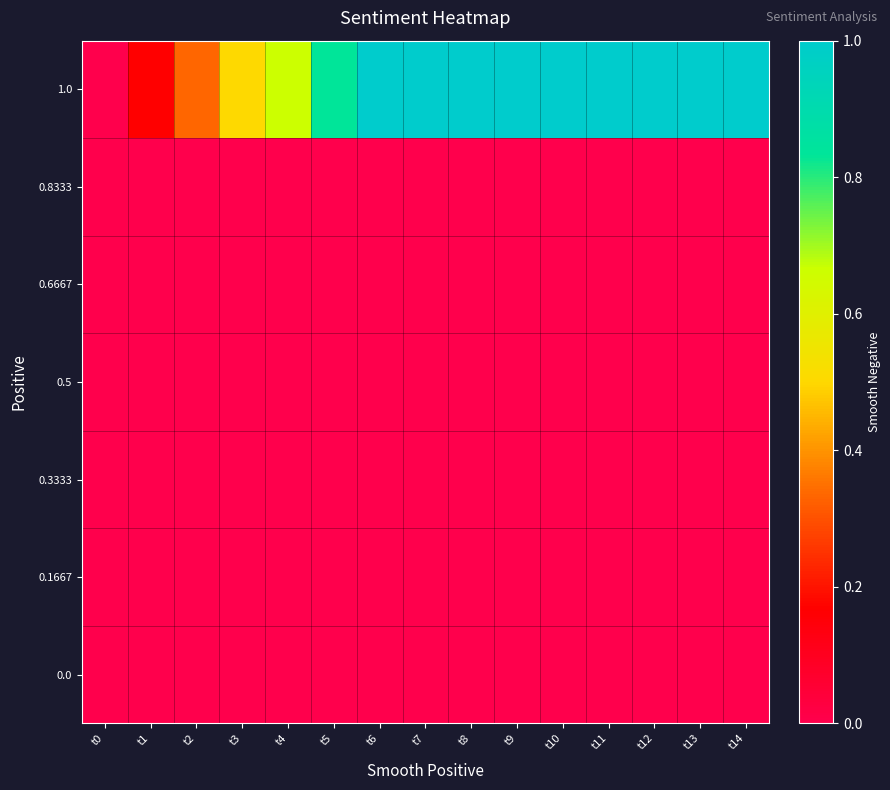

Reading left to right, extract all data points from this chart.

0.0: t0=0.0	t1=0.0	t2=0.0	t3=0.0	t4=0.0	t5=0.0	t6=0.0	t7=0.0	t8=0.0	t9=0.0	t10=0.0	t11=0.0	t12=0.0	t13=0.0	t14=0.0
0.1667: t0=0.0	t1=0.0	t2=0.0	t3=0.0	t4=0.0	t5=0.0	t6=0.0	t7=0.0	t8=0.0	t9=0.0	t10=0.0	t11=0.0	t12=0.0	t13=0.0	t14=0.0
0.3333: t0=0.0	t1=0.0	t2=0.0	t3=0.0	t4=0.0	t5=0.0	t6=0.0	t7=0.0	t8=0.0	t9=0.0	t10=0.0	t11=0.0	t12=0.0	t13=0.0	t14=0.0
0.5: t0=0.0	t1=0.0	t2=0.0	t3=0.0	t4=0.0	t5=0.0	t6=0.0	t7=0.0	t8=0.0	t9=0.0	t10=0.0	t11=0.0	t12=0.0	t13=0.0	t14=0.0
0.6667: t0=0.0	t1=0.0	t2=0.0	t3=0.0	t4=0.0	t5=0.0	t6=0.0	t7=0.0	t8=0.0	t9=0.0	t10=0.0	t11=0.0	t12=0.0	t13=0.0	t14=0.0
0.8333: t0=0.0	t1=0.0	t2=0.0	t3=0.0	t4=0.0	t5=0.0	t6=0.0	t7=0.0	t8=0.0	t9=0.0	t10=0.0	t11=0.0	t12=0.0	t13=0.0	t14=0.0
1.0: t0=0.0	t1=0.2	t2=0.3	t3=0.5	t4=0.7	t5=0.8	t6=1.0	t7=1.0	t8=1.0	t9=1.0	t10=1.0	t11=1.0	t12=1.0	t13=1.0	t14=1.0